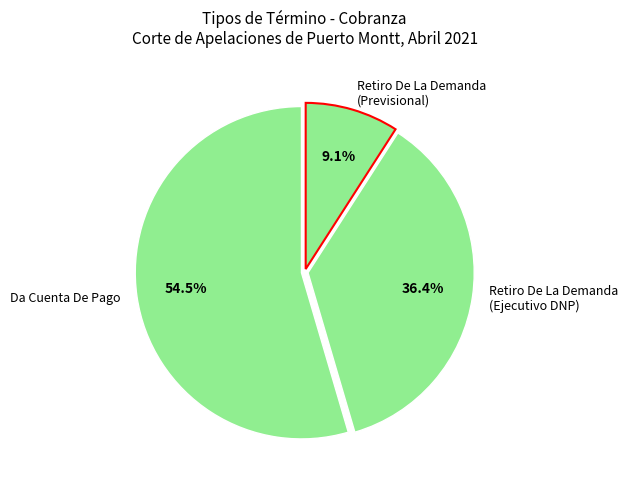

Combined, do Retiro De La Demanda (Previsional) and Retiro De La Demanda (Ejecutivo DNP) account for over 50%?

No